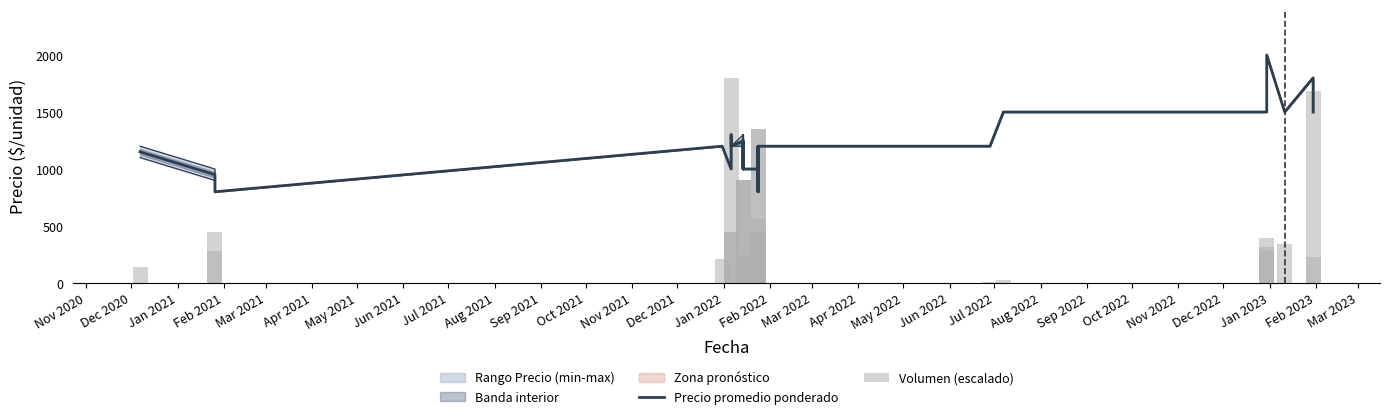

Is it true that Volumen (escalado) equals 29.4 at Nov 2020?

False